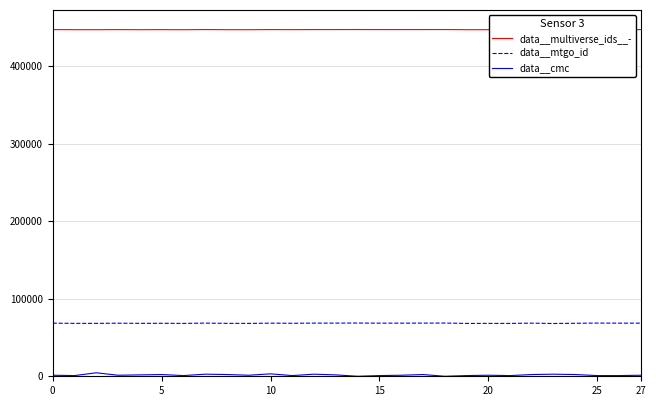

How many values in data__cmc are above zero?

26